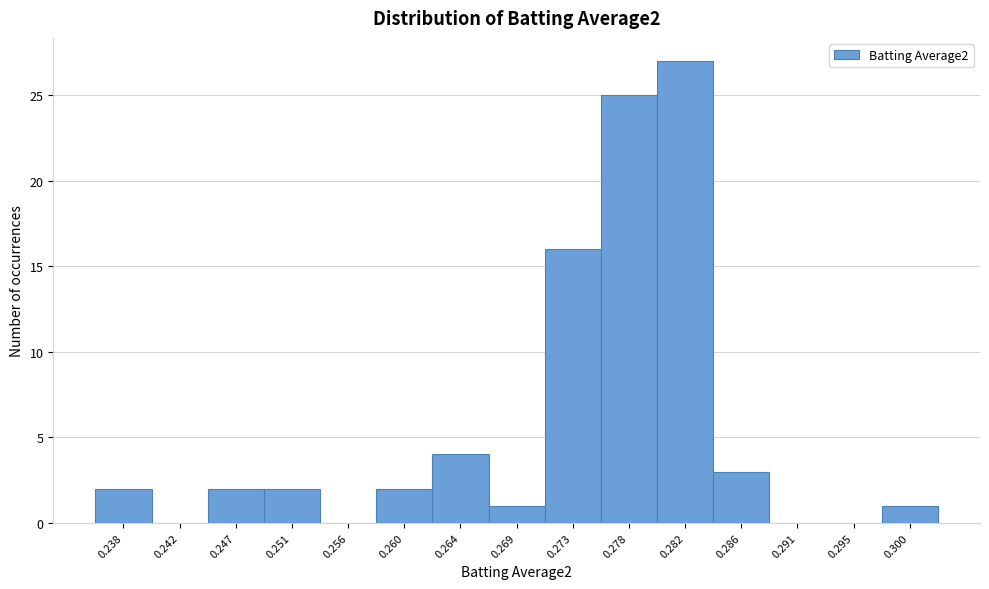

Reading left to right, transcribe all the data shown in this chart.

0.238=2	0.242=0	0.247=2	0.251=2	0.256=0	0.260=2	0.264=4	0.269=1	0.273=16	0.278=25	0.282=27	0.286=3	0.291=0	0.295=0	0.300=1